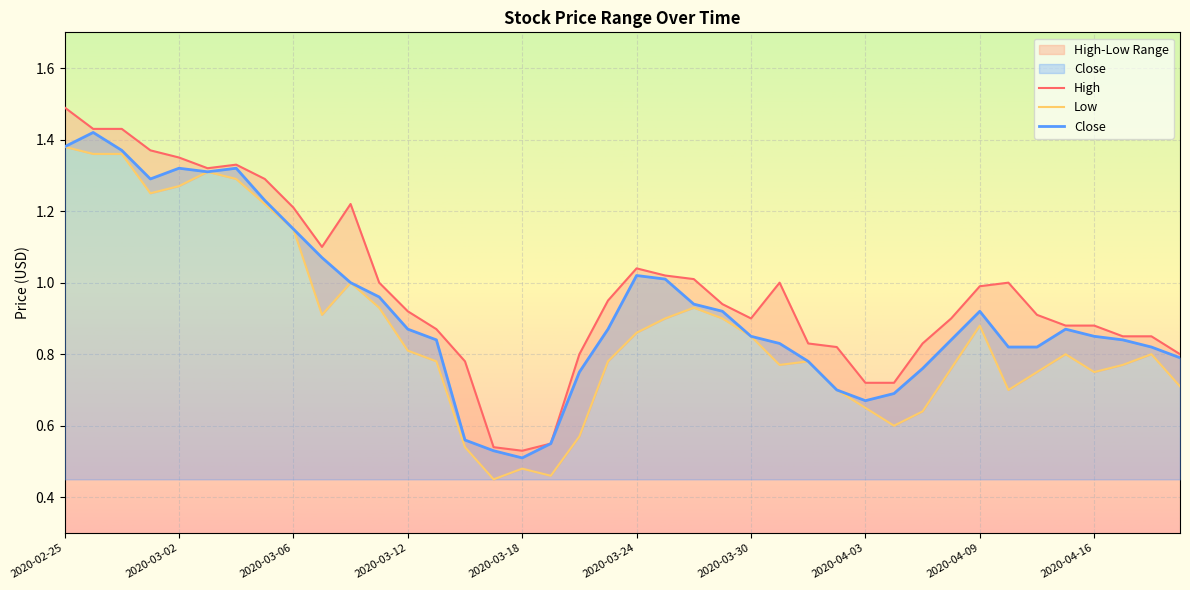

What value does the Low series have at 2020-03-23?

0.8